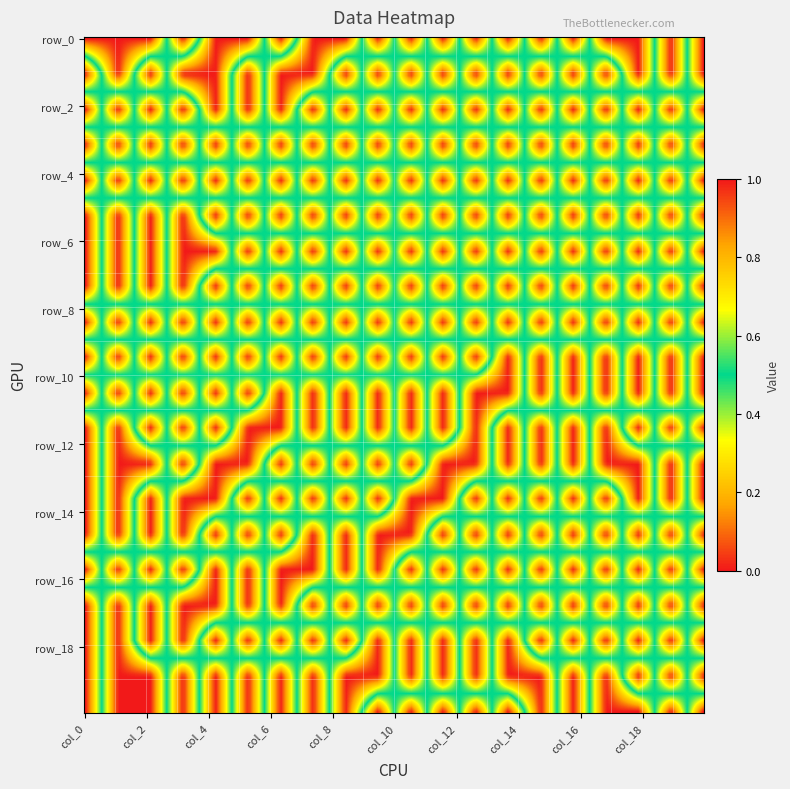

Which series has the widest spread of values?

row_0